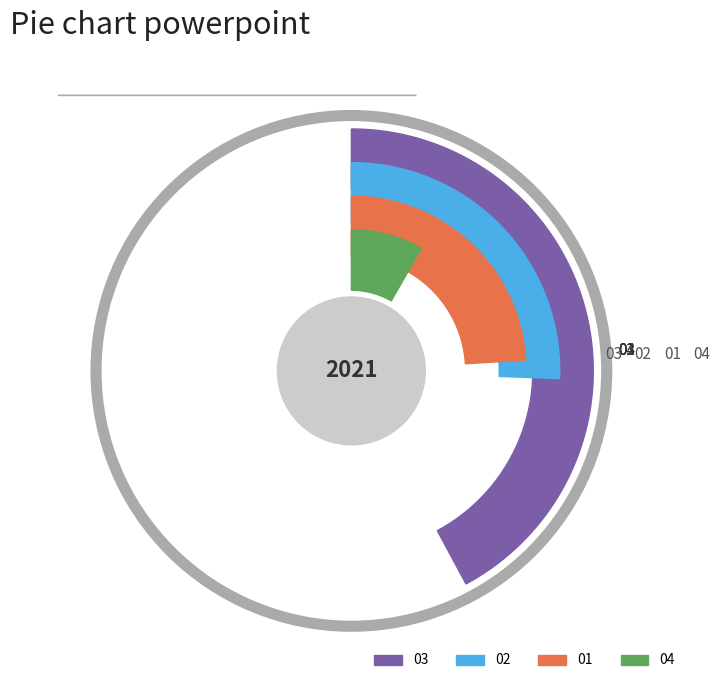

How many slices are in this pie chart?

4